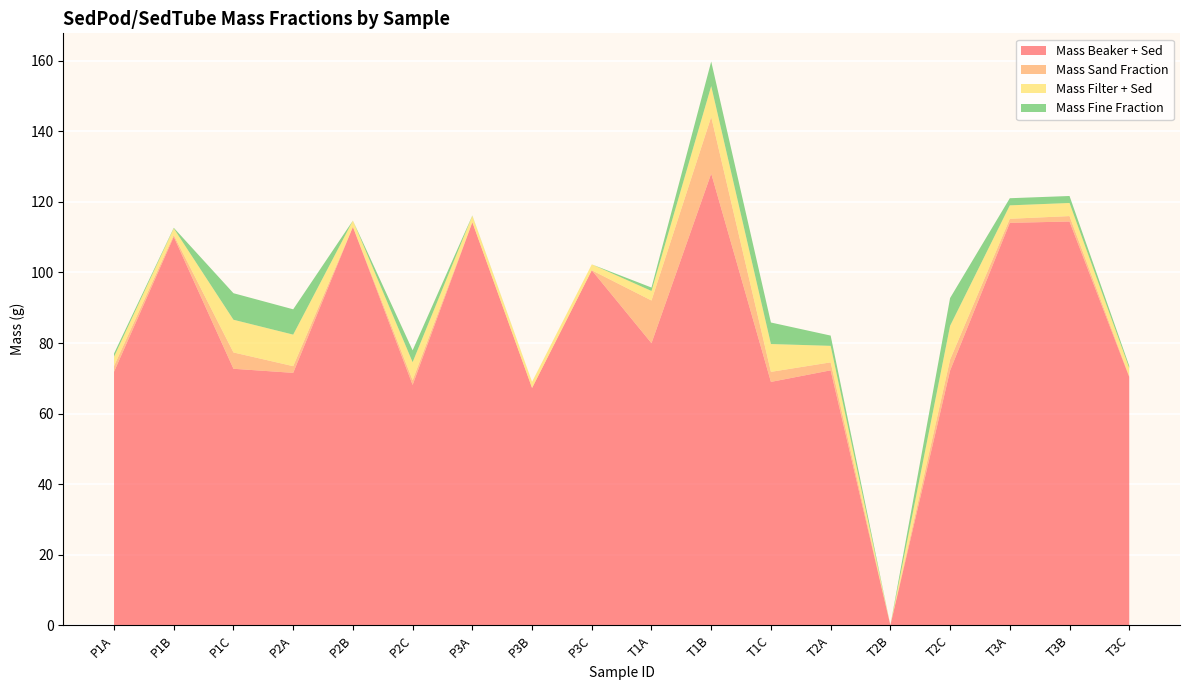

Reading left to right, what are all the values shown in this chart?

Mass Beaker + Sed: P1A=71.9	P1B=110.1	P1C=72.7	P2A=71.5	P2B=112.9	P2C=68.1	P3A=114.2	P3B=67.2	P3C=100.6	T1A=80.0	T1B=128.1	T1C=69.0	T2A=72.3	T2B=0.0	T2C=72.2	T3A=114.1	T3B=114.5	T3C=70.4
Mass Sand Fraction: P1A=1.6	P1B=0.5	P1C=4.6	P2A=1.9	P2B=0.0	P2C=1.3	P3A=0.1	P3B=0.0	P3C=0.0	T1A=12.1	T1B=16.1	T1C=2.8	T2A=2.3	T2B=0.0	T2C=3.1	T3A=1.1	T3B=1.5	T3C=0.3
Mass Filter + Sed: P1A=2.6	P1B=1.9	P1C=9.3	P2A=8.9	P2B=1.8	P2C=5.1	P3A=1.8	P3B=1.7	P3C=1.7	T1A=2.7	T1B=8.7	T1C=7.9	T2A=4.7	T2B=0.0	T2C=9.6	T3A=3.8	T3B=3.7	T3C=2.3
Mass Fine Fraction: P1A=0.9	P1B=0.2	P1C=7.5	P2A=7.2	P2B=-0.0	P2C=3.4	P3A=0.1	P3B=0.0	P3C=-0.0	T1A=1.0	T1B=7.0	T1C=6.1	T2A=2.9	T2B=0.0	T2C=7.9	T3A=2.0	T3B=2.0	T3C=0.6